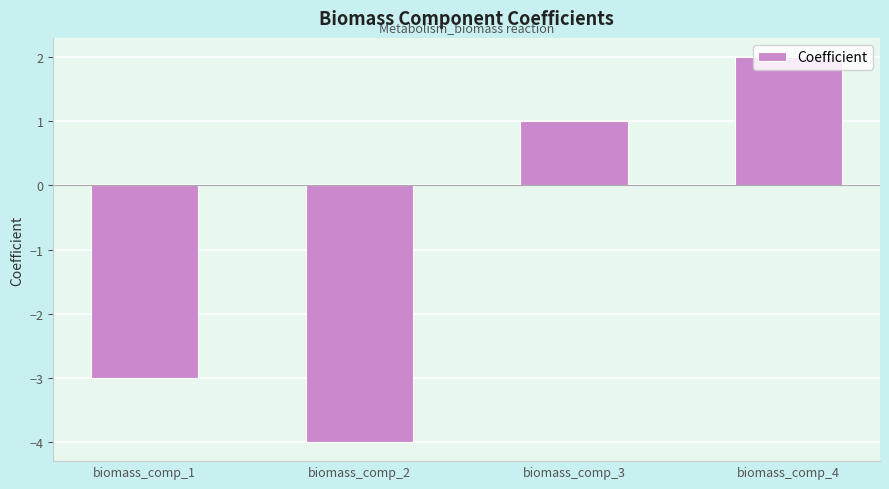

Which label corresponds to the smallest value in the chart?

biomass_comp_2